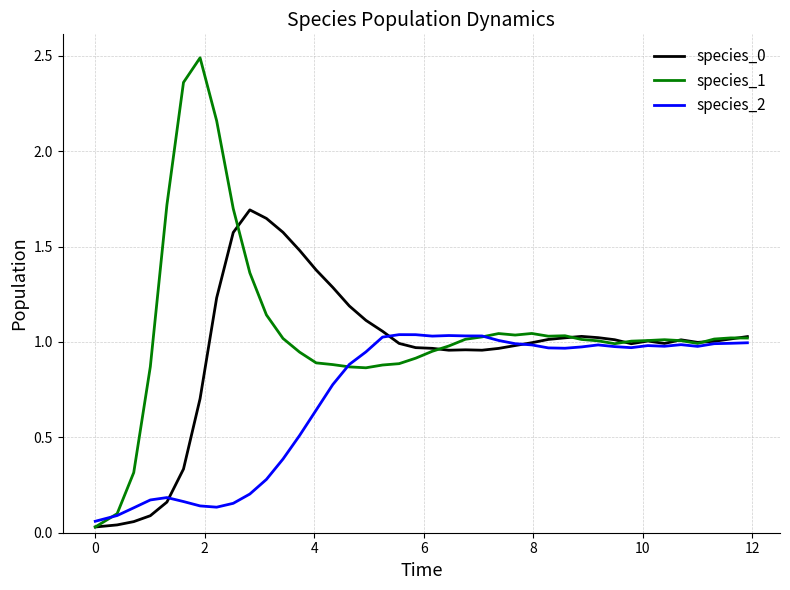

Which series has the widest spread of values?

species_1